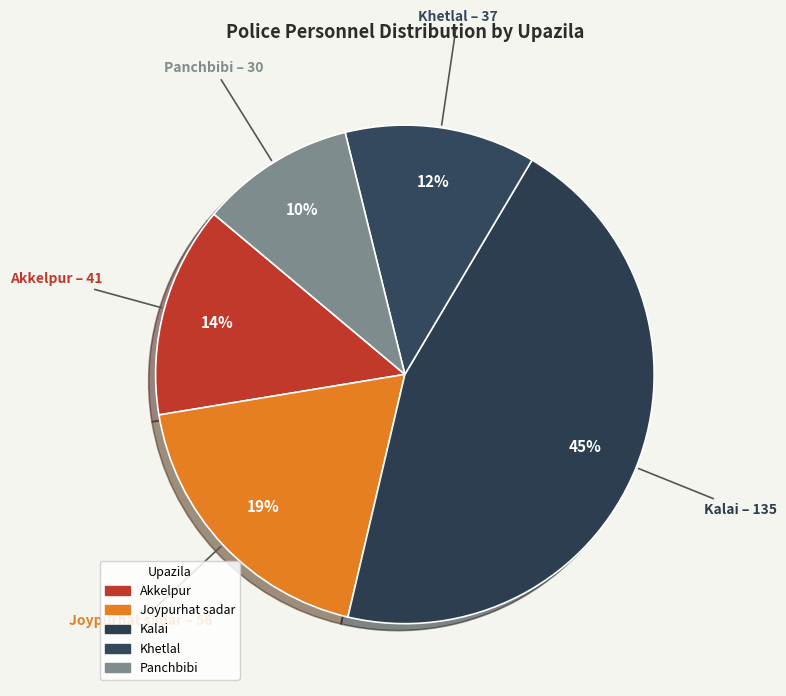

What percentage is the Akkelpur slice, to the nearest percent?

14%